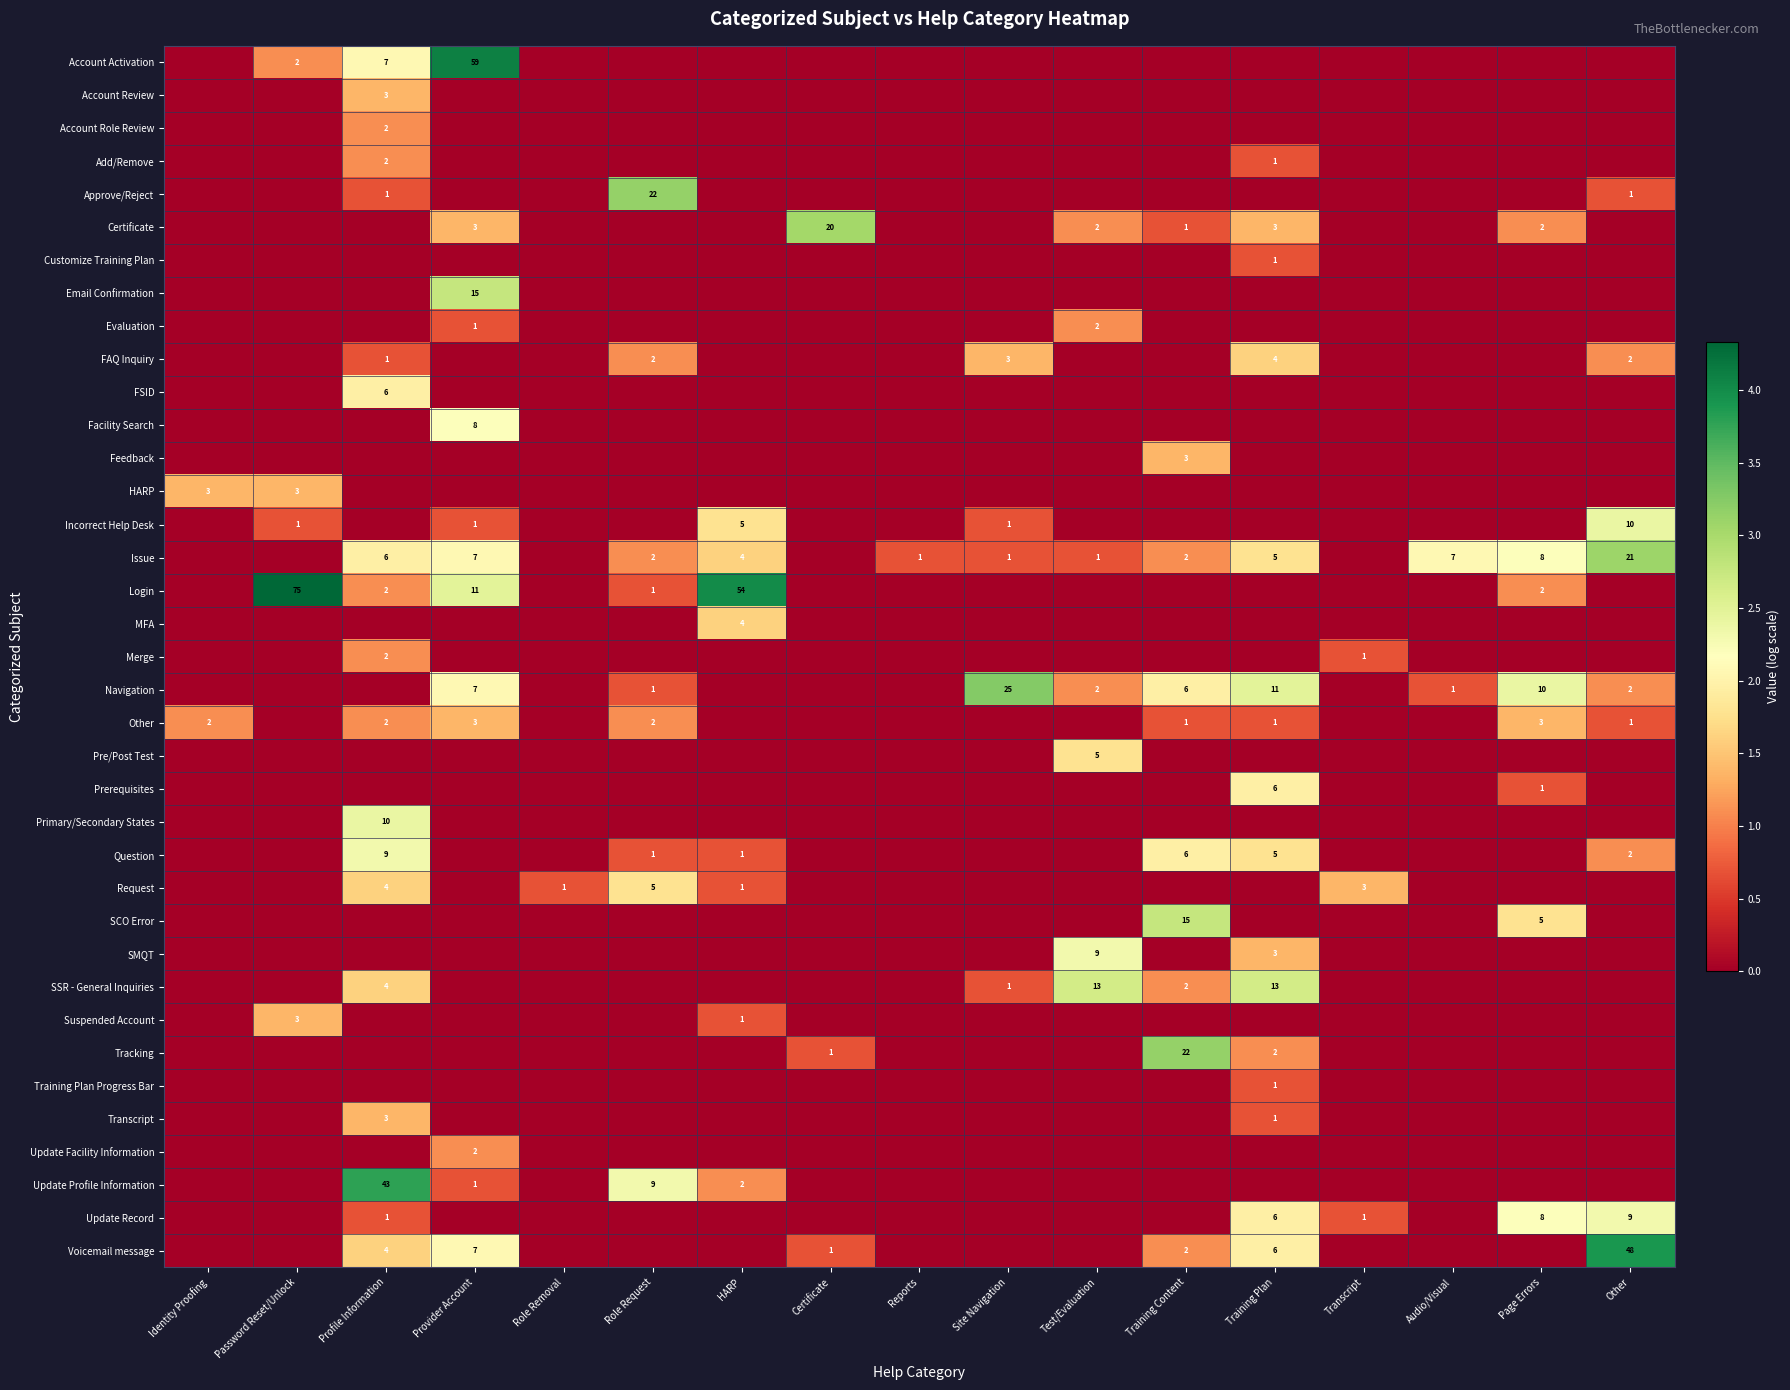

The value of Request at Profile Information is 2. True or false?

False